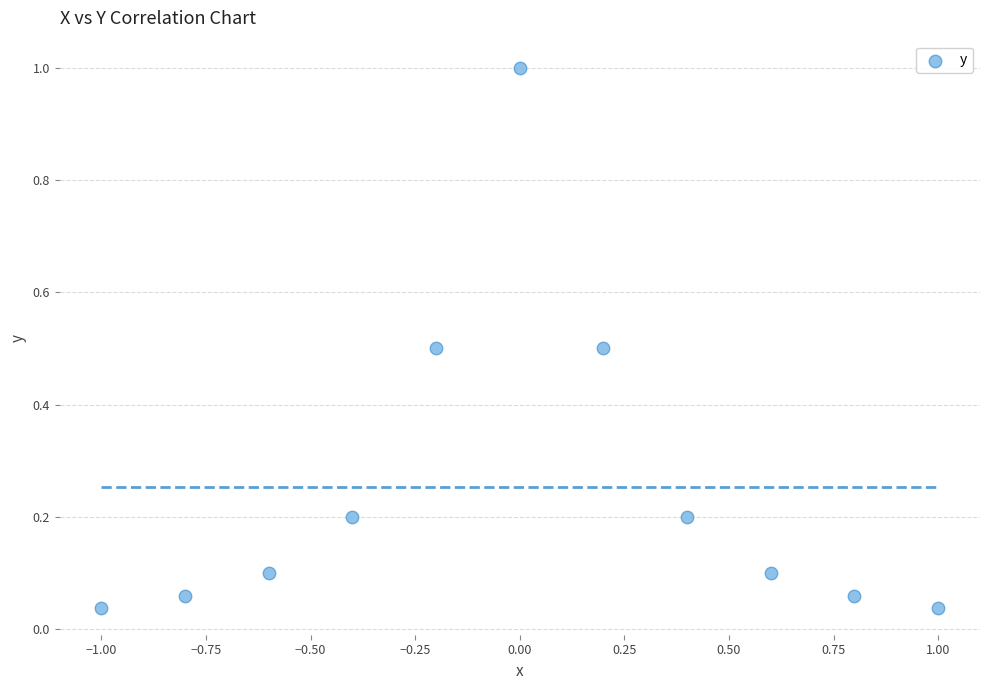

What is the range of Y values (max minus min)?

1.0